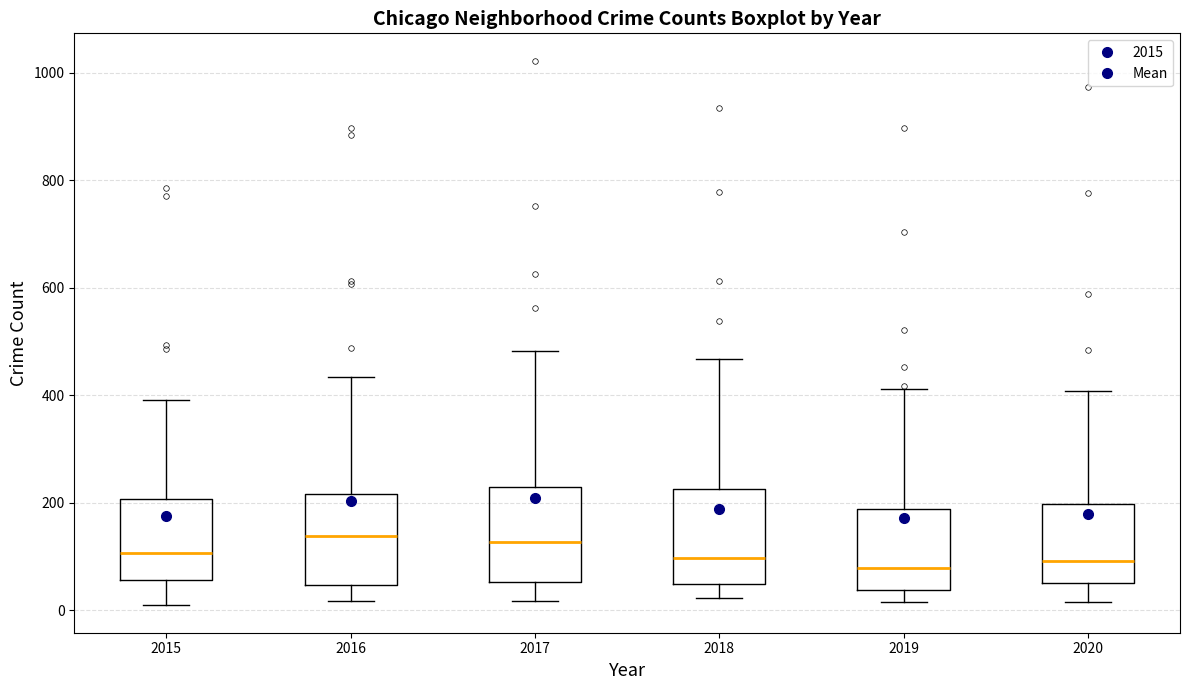

Reading left to right, read every box against the y-axis: the position of its median line, the range the box covers, and the ends of its whiskers. The values are not printed on the chart, so give them approximately, as read against the axis.

2015: median 100, box 60 to 200, whiskers 0 to 400
2016: median 140, box 40 to 220, whiskers 20 to 440
2017: median 120, box 60 to 220, whiskers 20 to 480
2018: median 100, box 40 to 220, whiskers 20 to 460
2019: median 80, box 40 to 180, whiskers 20 to 420
2020: median 100, box 60 to 200, whiskers 20 to 400